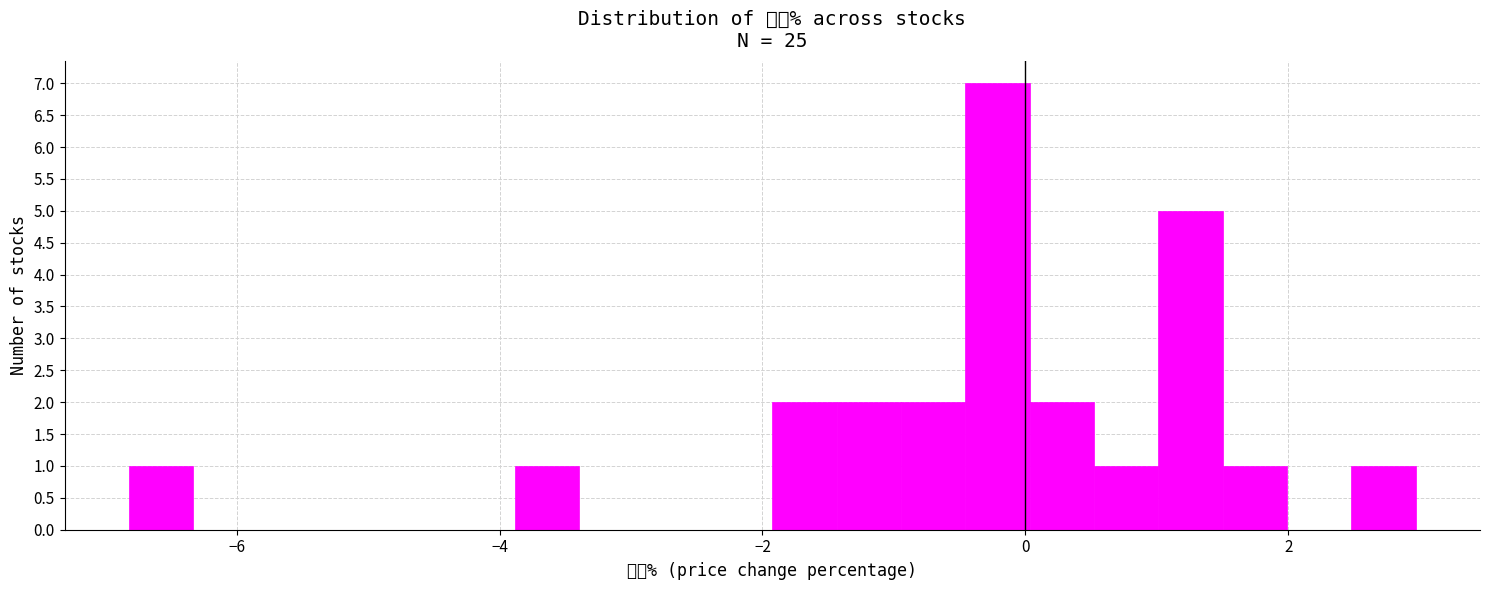

Around what value on the x-axis is the tallest bar? Give the approximate position of its centre, as read against the axis.

-0.2